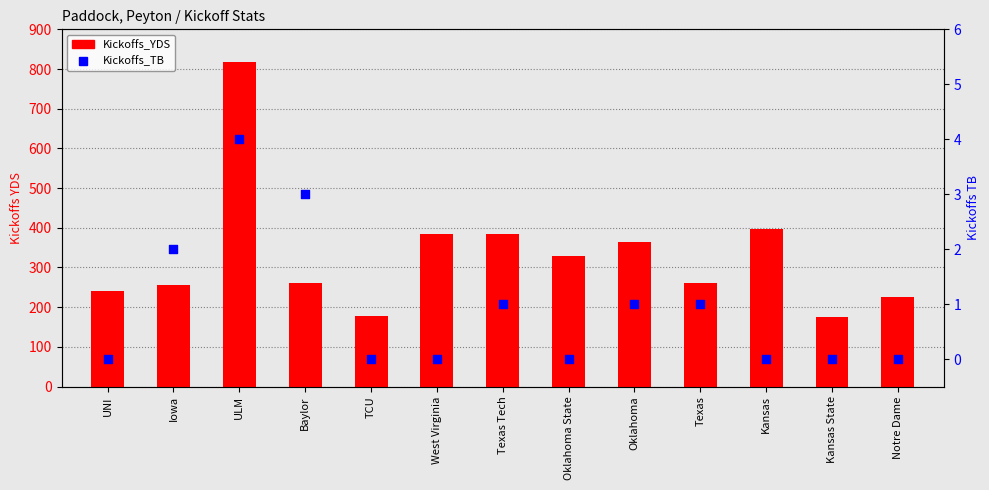

Which series has the largest total across all categories?

Kickoffs_YDS